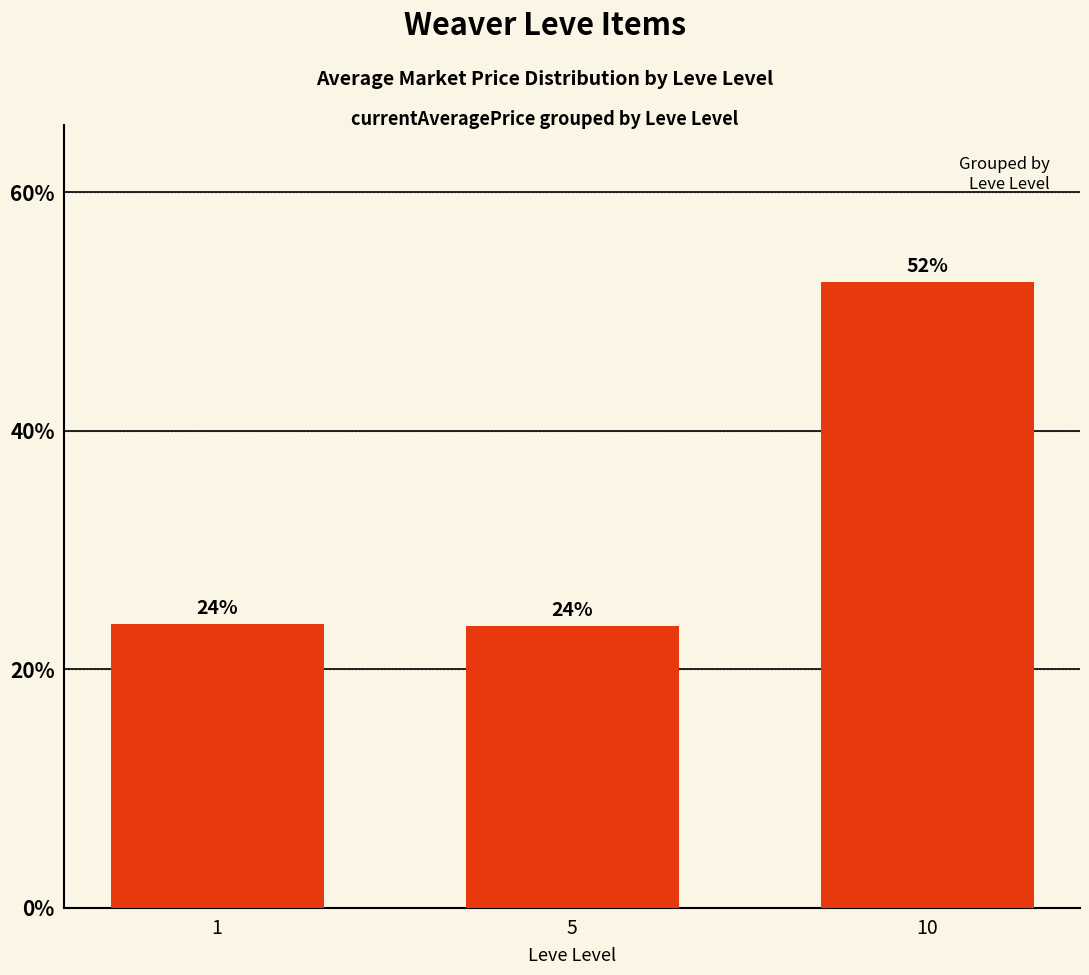

Are the bars horizontal?

No